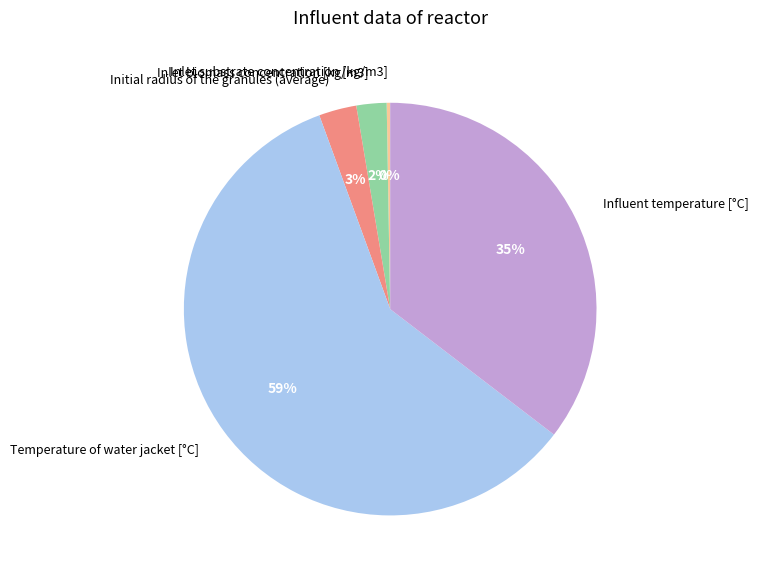

To the nearest percent, what portion does Influent temperature [°C] represent?

35%